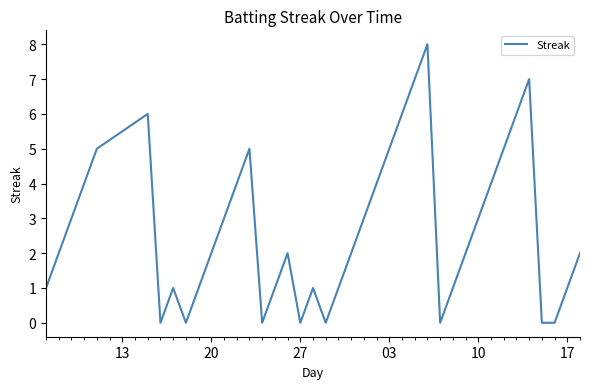

What is the difference between the maximum and minimum values?

8